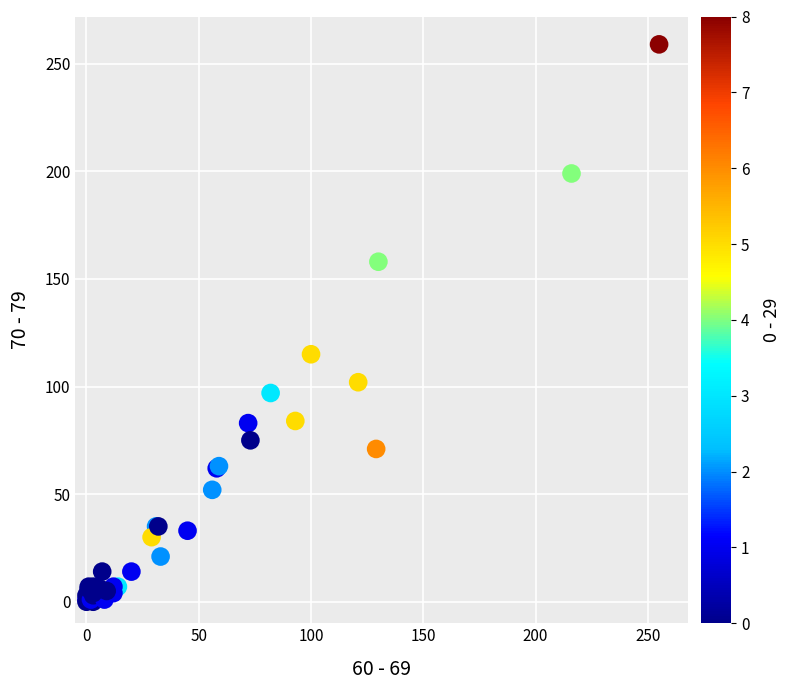

What Y value in the scatter plot is closest to 129?

115